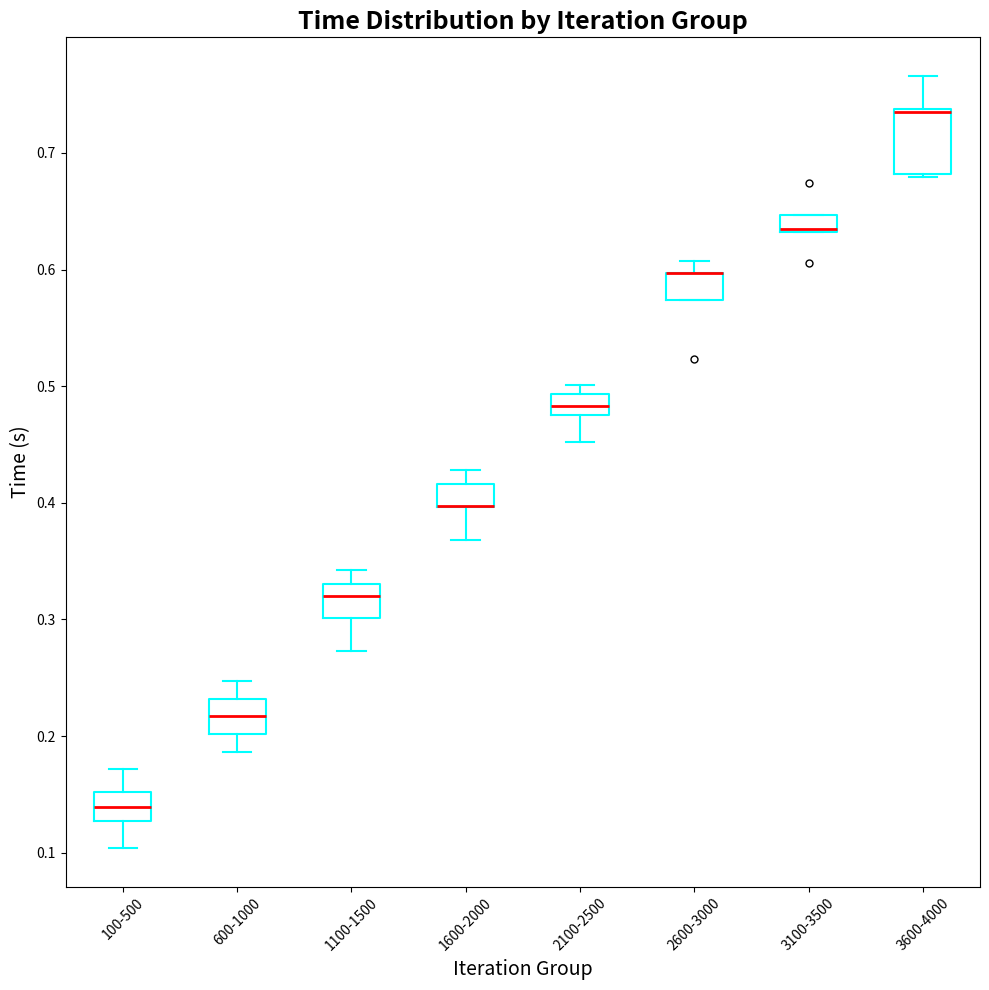

Comparing the boxes themselves (not the whiskers), which one is the tallest?

3600-4000